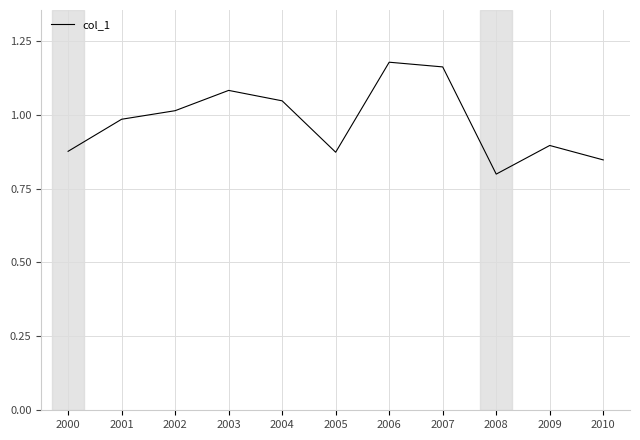

How many lines are shown in the chart?

1